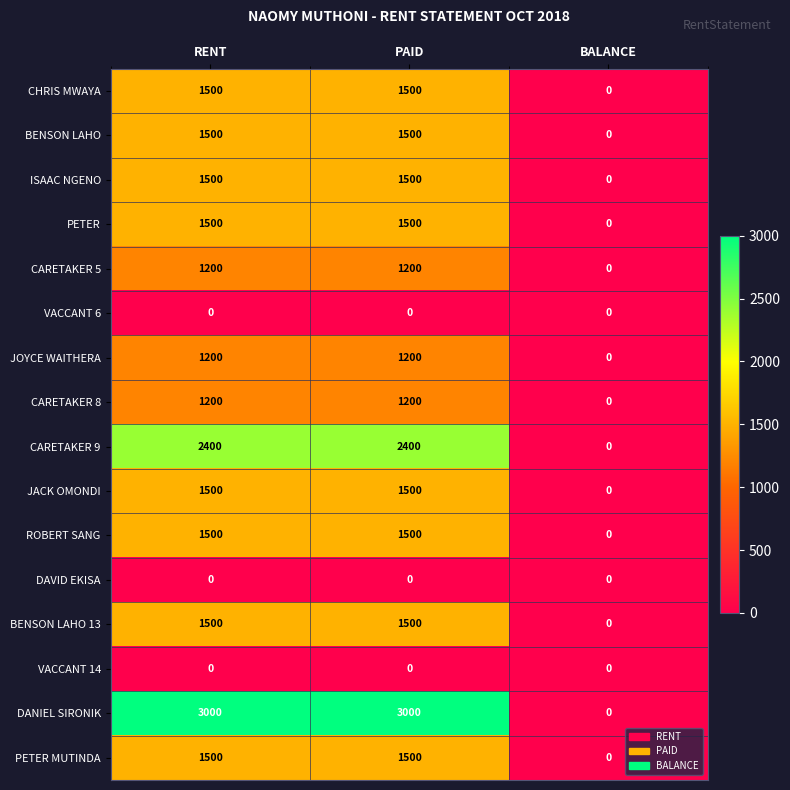

Which series has the largest total across all categories?

DANIEL SIRONIK